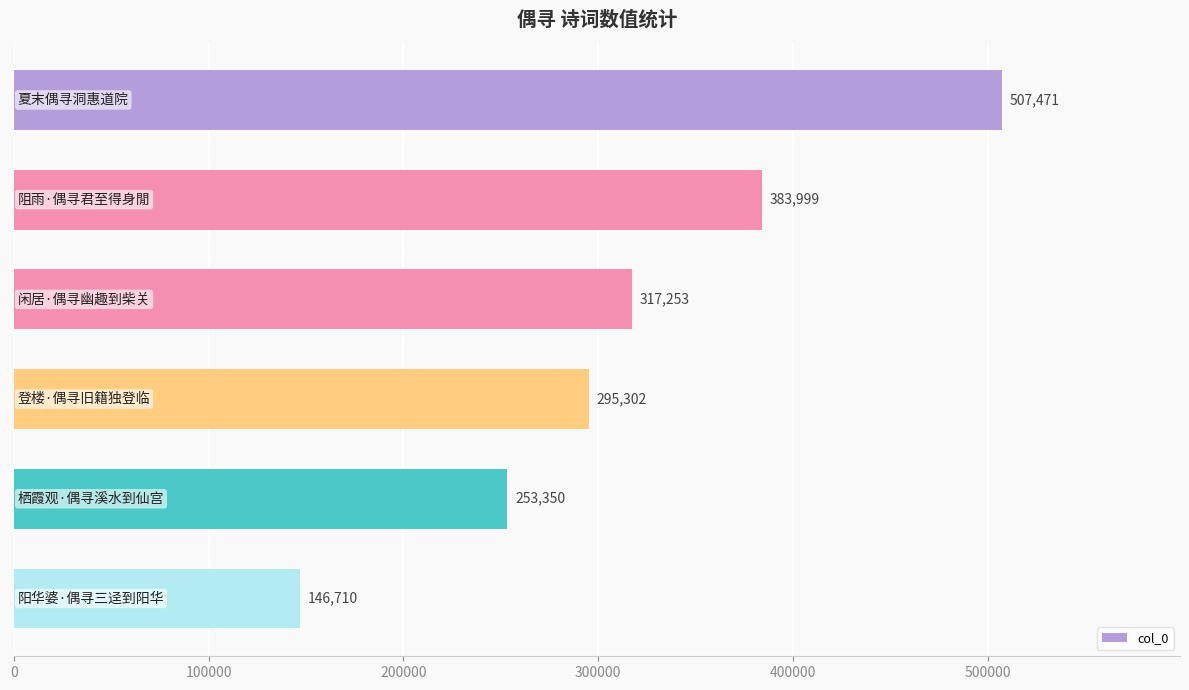

Count the values in the range 253350 to 383999.

4